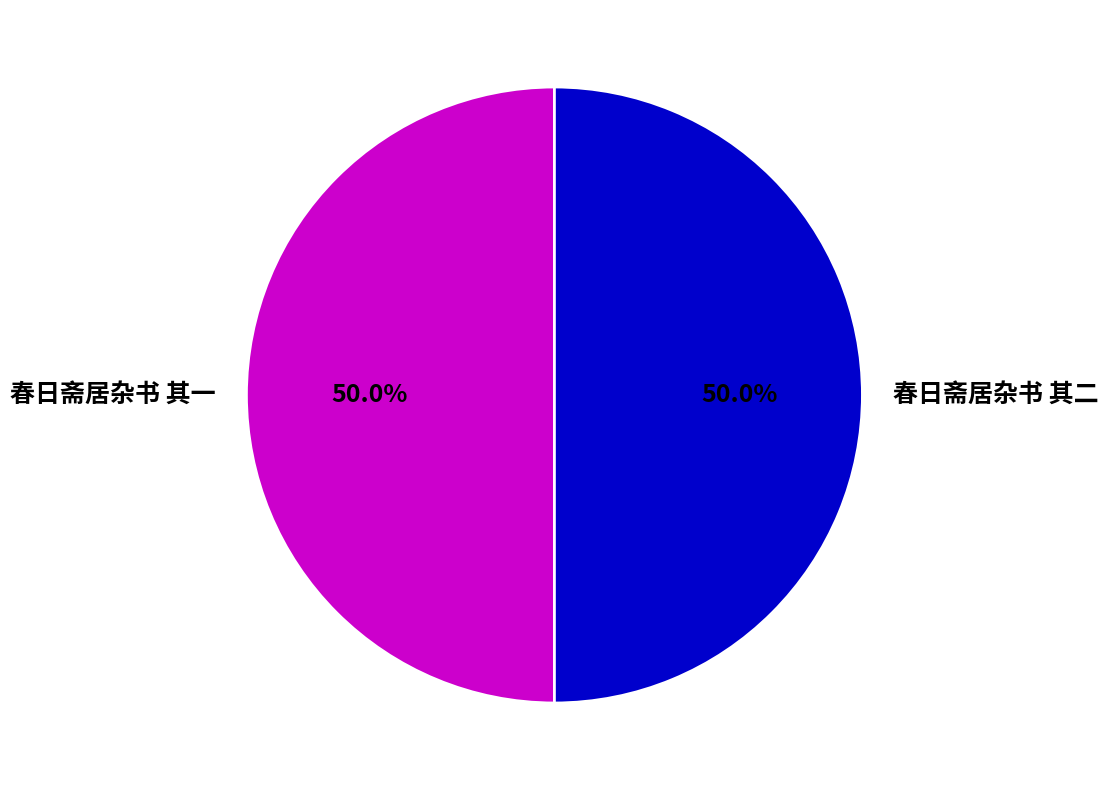

To the nearest percent, what is the combined percentage of 春日斋居杂书 其一 and 春日斋居杂书 其二?

100%